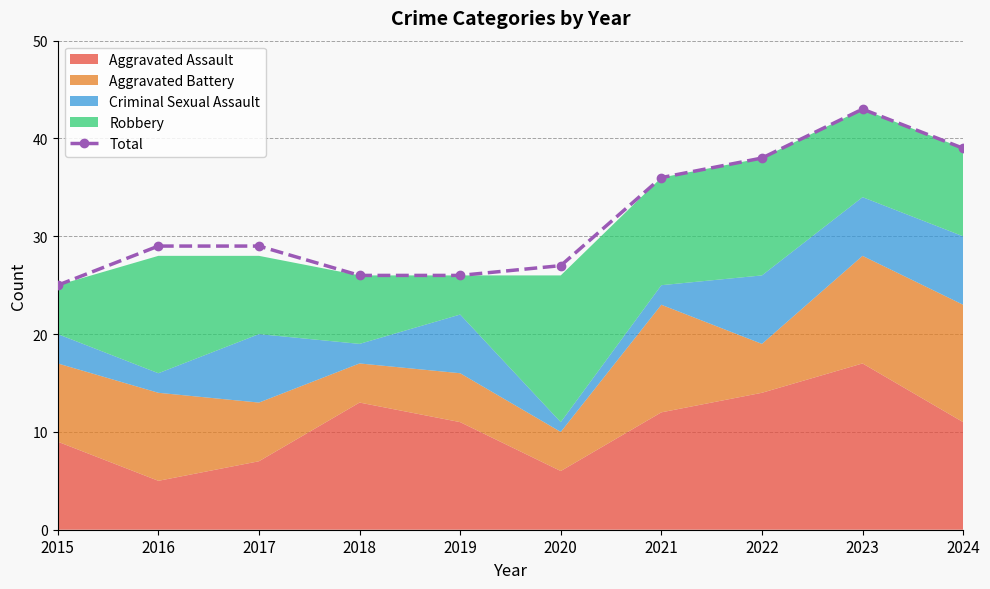

Where is the data nearest to the value 34?

2021